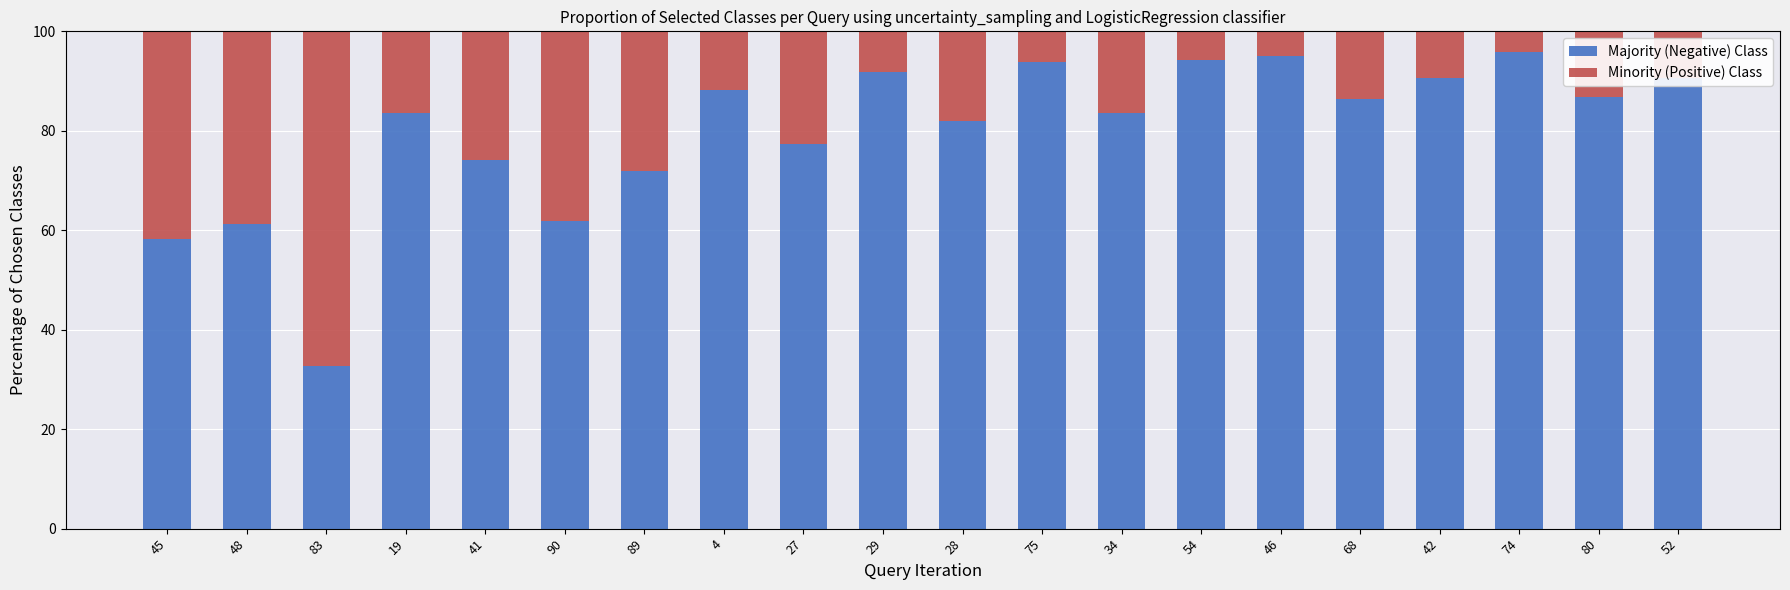

How many distinct data groups are displayed?

2